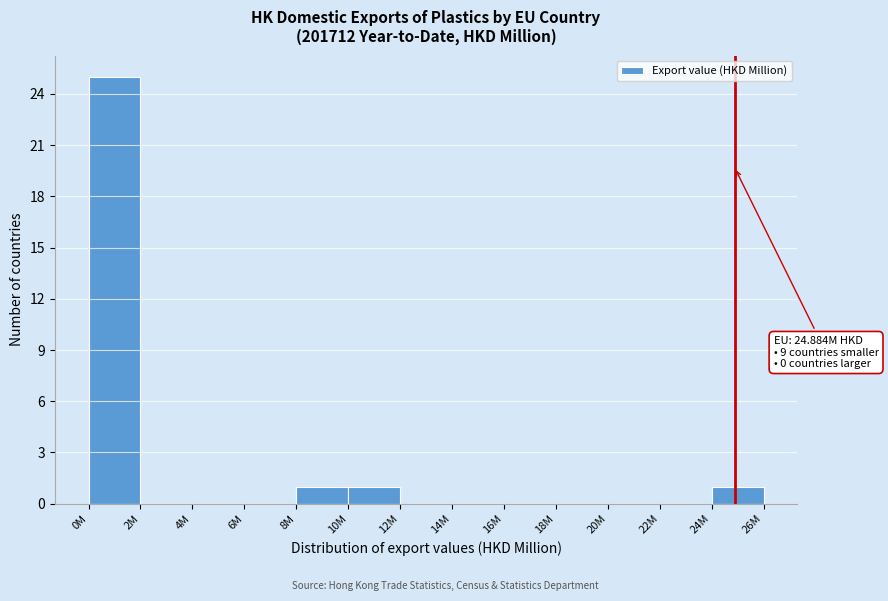

Reading right to left, transcribe all the data shown in this chart.

24M=1	22M=0	20M=0	18M=0	16M=0	14M=0	12M=0	10M=1	8M=1	6M=0	4M=0	2M=0	0M=25